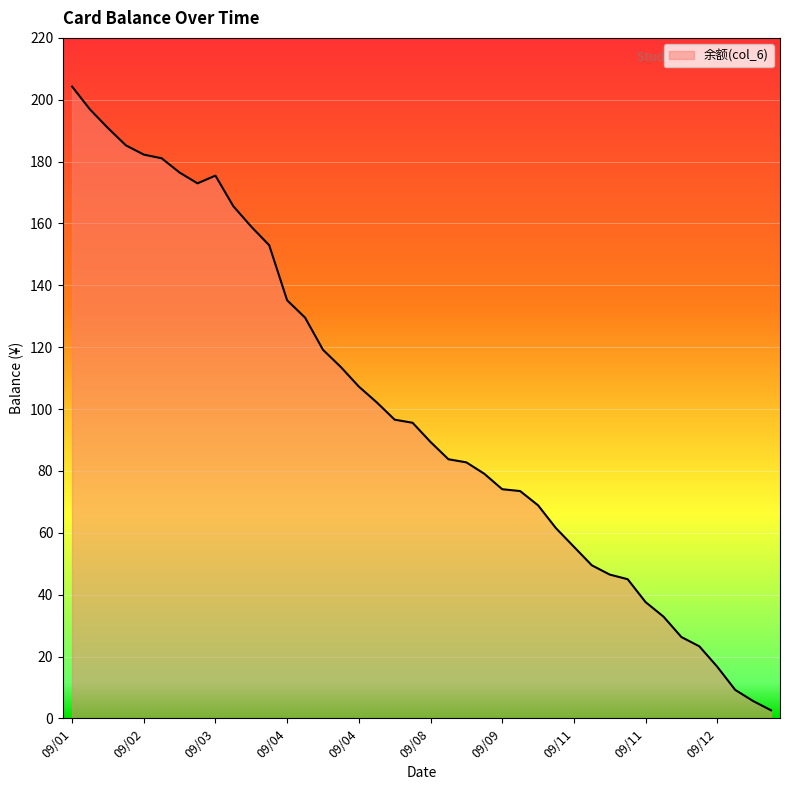

What is the difference between the maximum and minimum values?

201.7